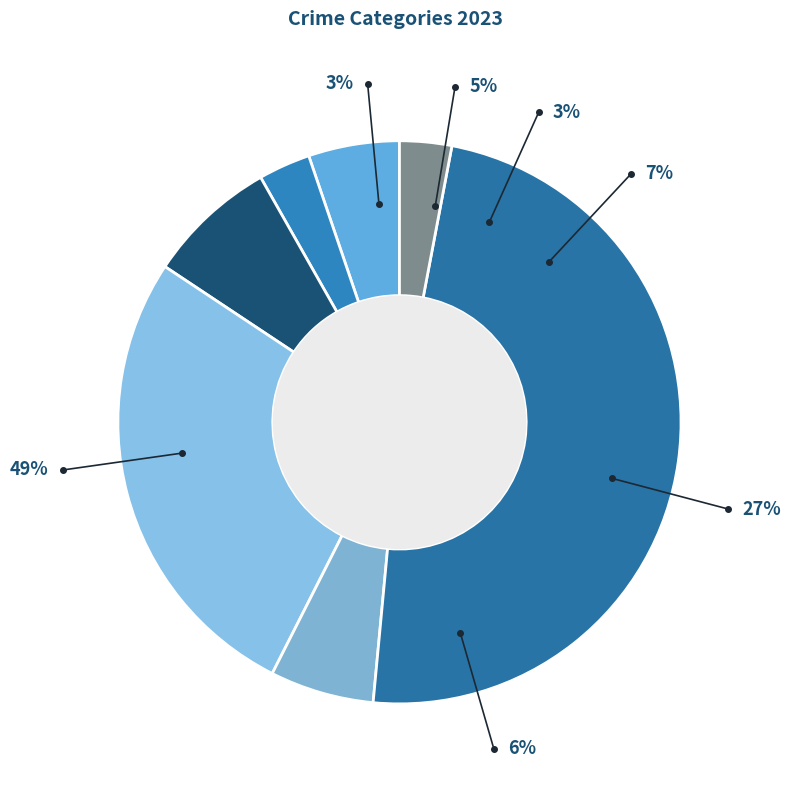

Rank the categories by value from highest to lowest.

Theft, Motor Vehicle Theft, Burglary, Robbery, Aggravated Assault, Aggravated Battery, Other